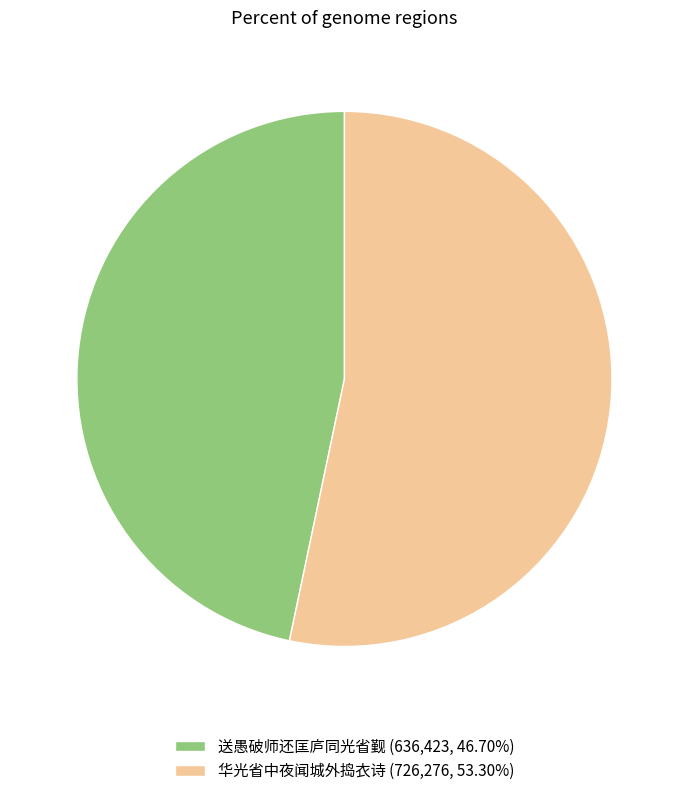

What is the ratio of the value at 华光省中夜闻城外捣衣诗 (726,276, 53.30%) to the value at 送愚破师还匡庐同光省觐 (636,423, 46.70%)?

1.1